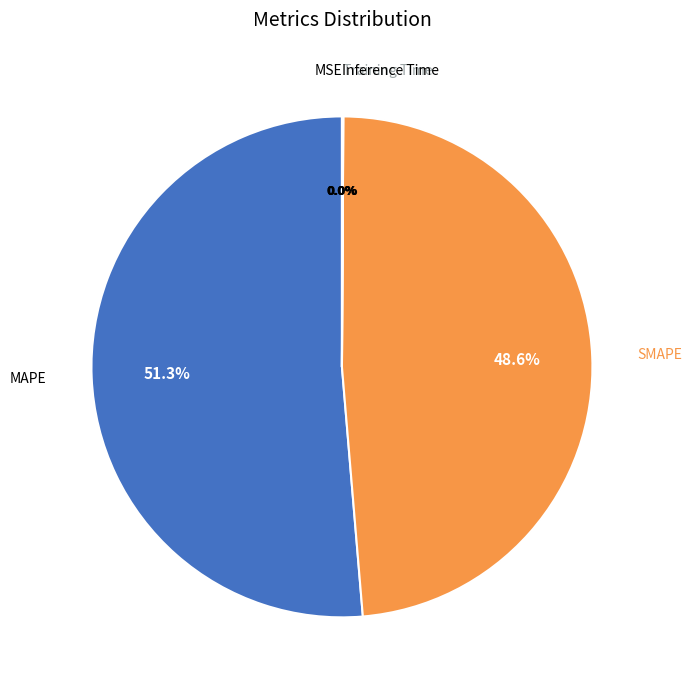

Approximately how many times larger is the value at SMAPE compared to MAPE?

0.9